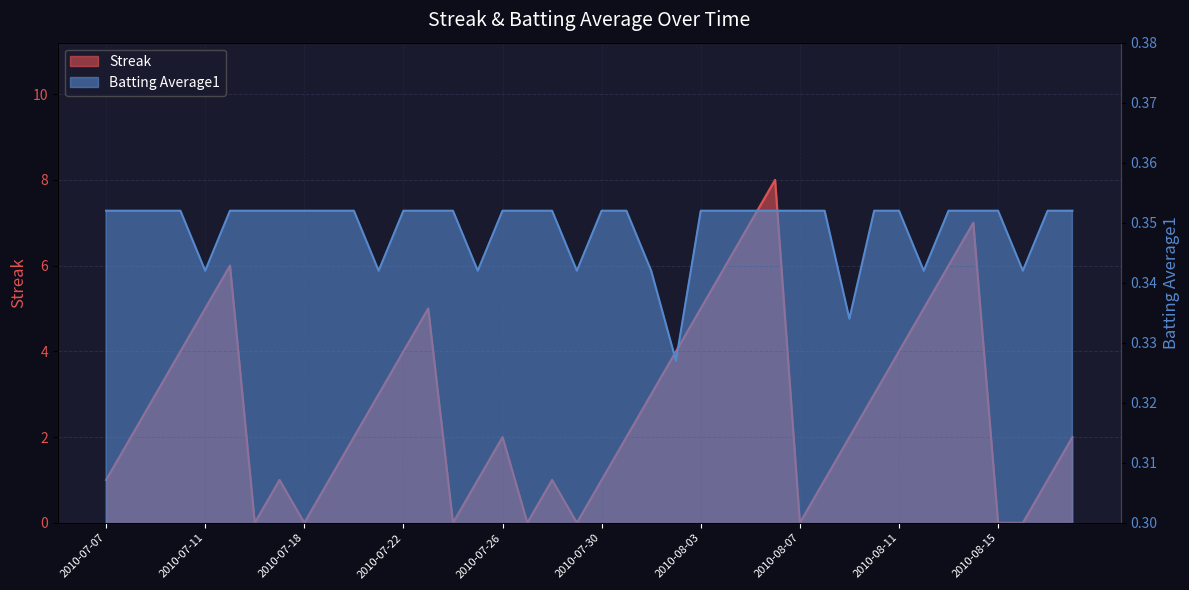

Where is Streak nearest to the value 4?

2010-07-10